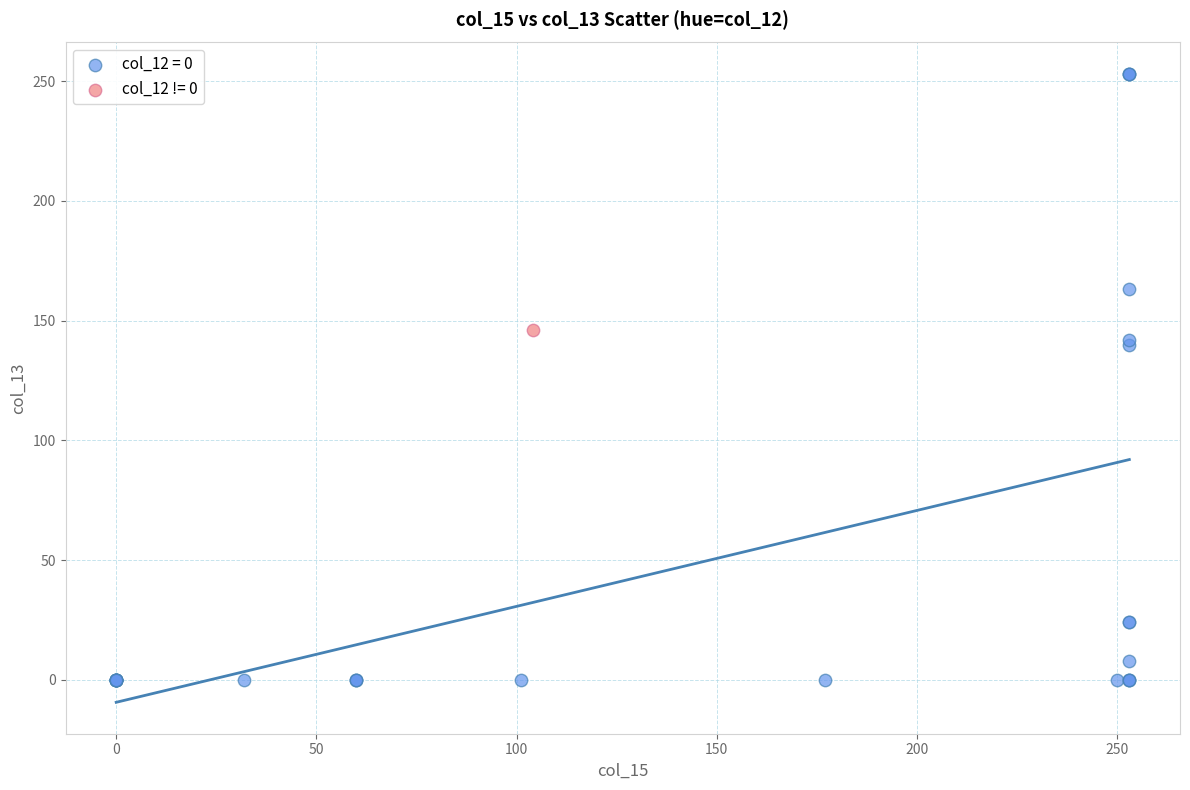

Which series contains the lowest Y value?

col_12 = 0